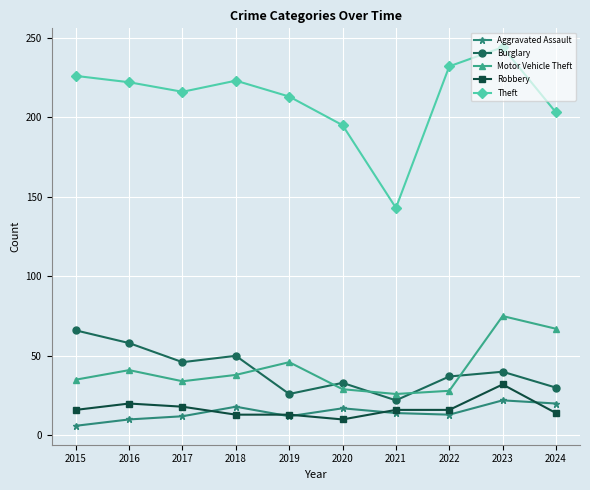

In Burglary, how many points are higher than both neighbors (excluding endpoints)?

3